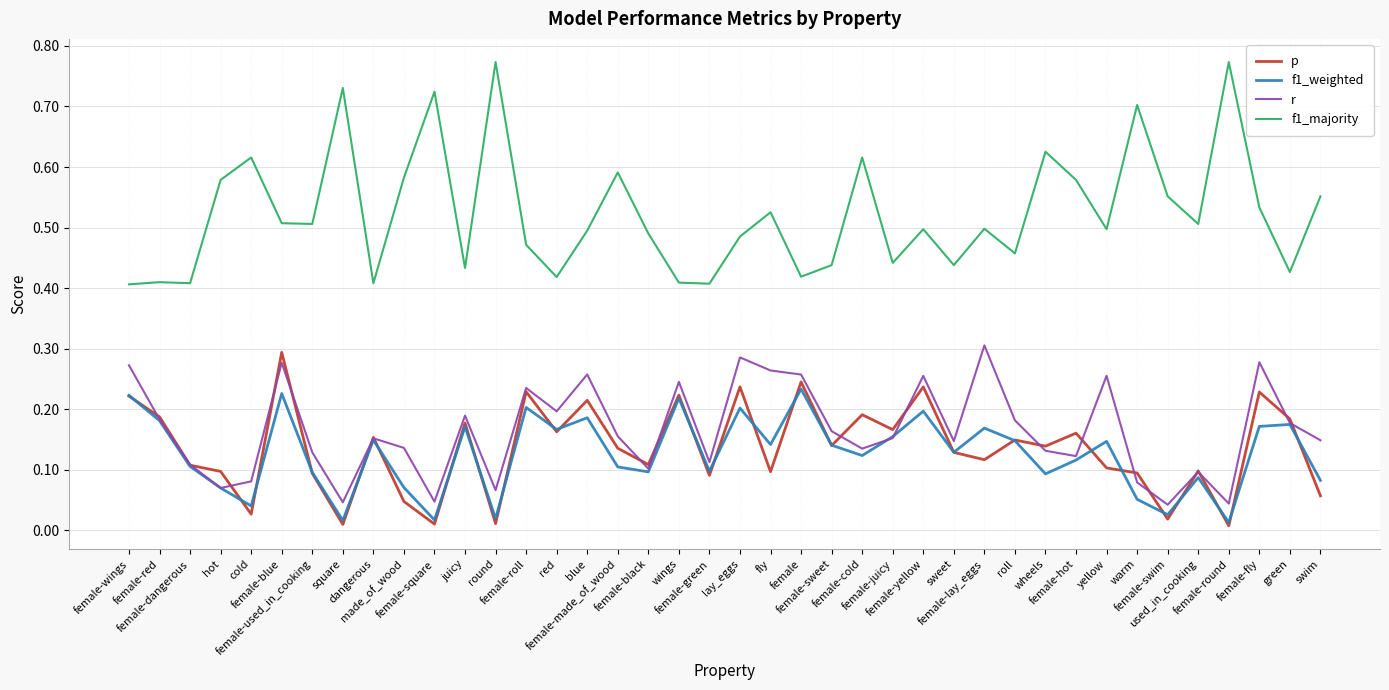

True or false: p has more than 1 interior local peaks.

True